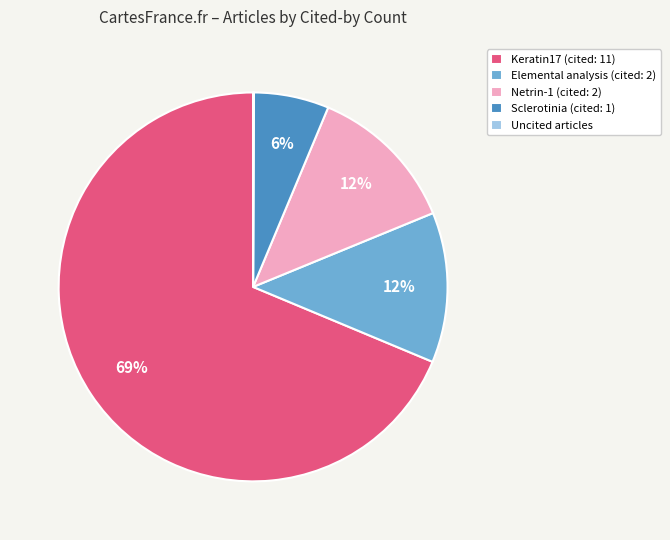

To the nearest percent, what is the average slice percentage?

20%